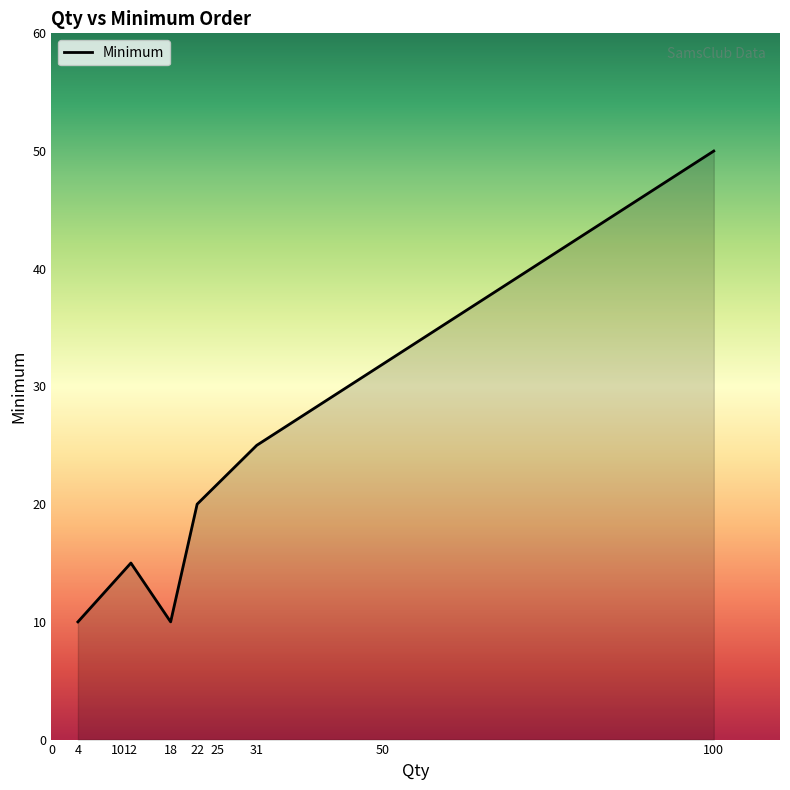

Reading right to left, what are all the values shown in this chart?

100=50	31=25	22=20	18=10	12=15	4=10